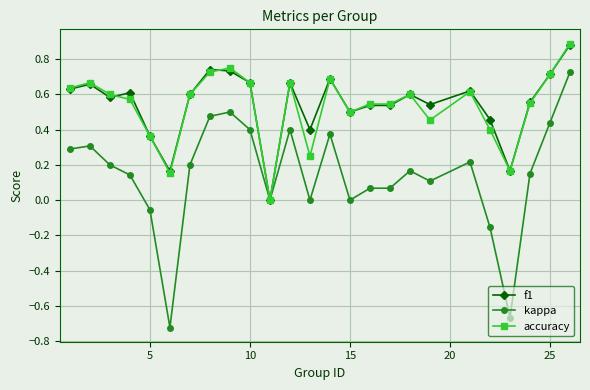

True or false: f1 has more than 2 interior local peaks.

True